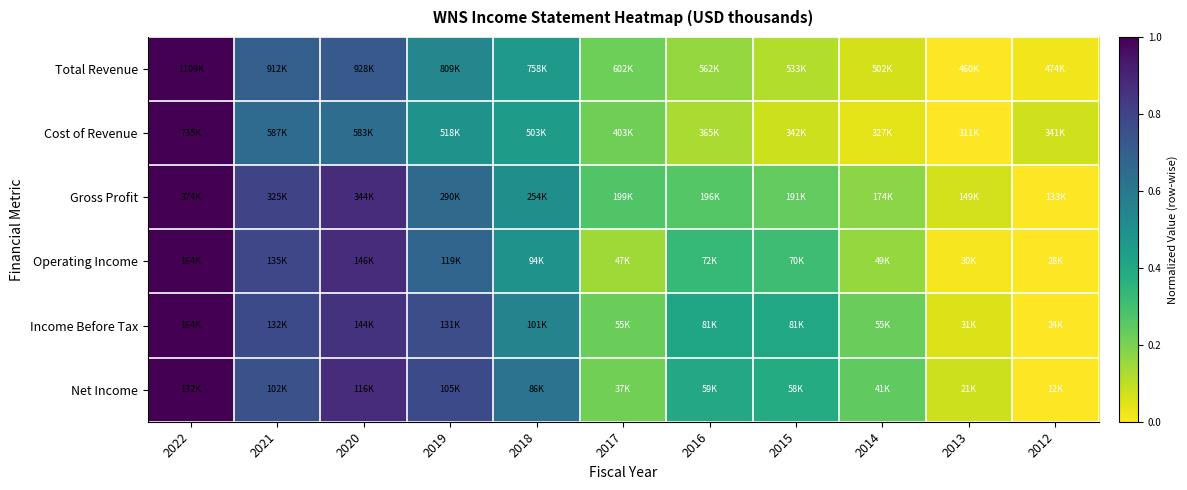

Which has a higher value, 2019 or 2015?

2019